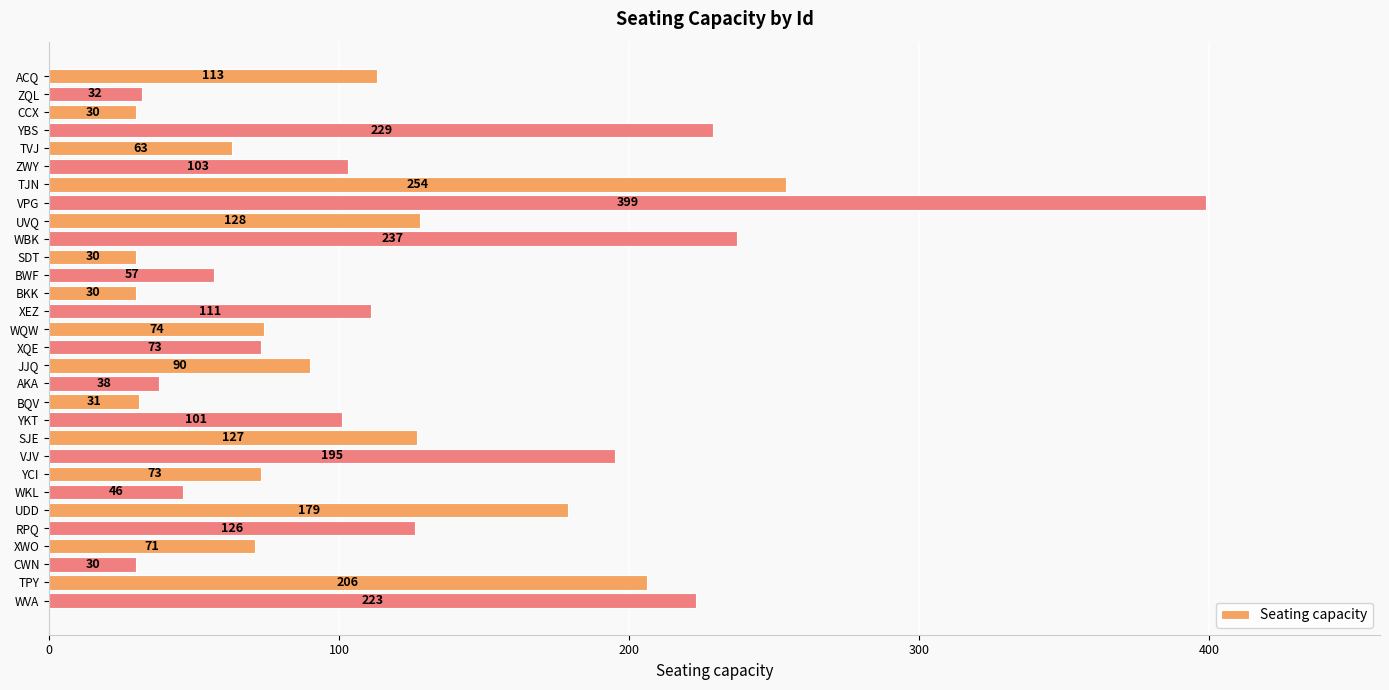

Does the chart contain stacked bars?

No